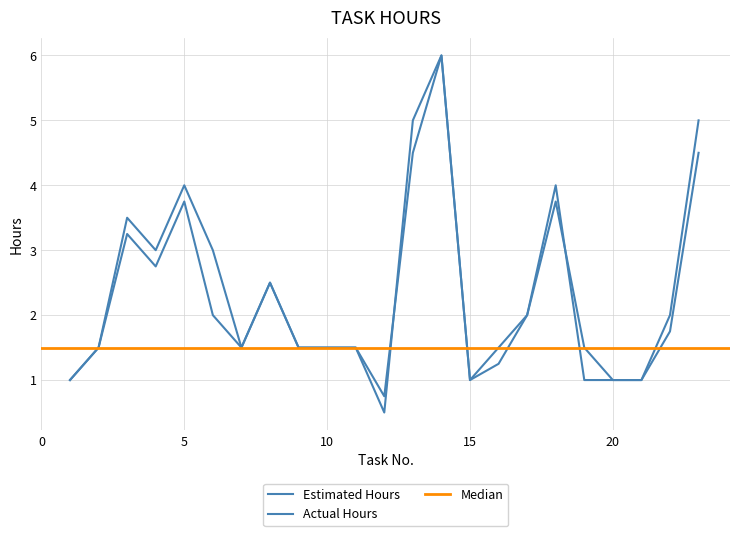

What is the value of the Actual Hours point at the 16th from the left?

1.2